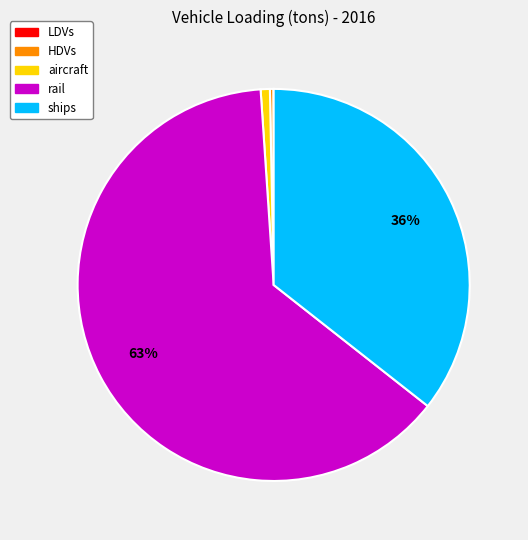

True or false: rail accounts for 63% of the total.

True